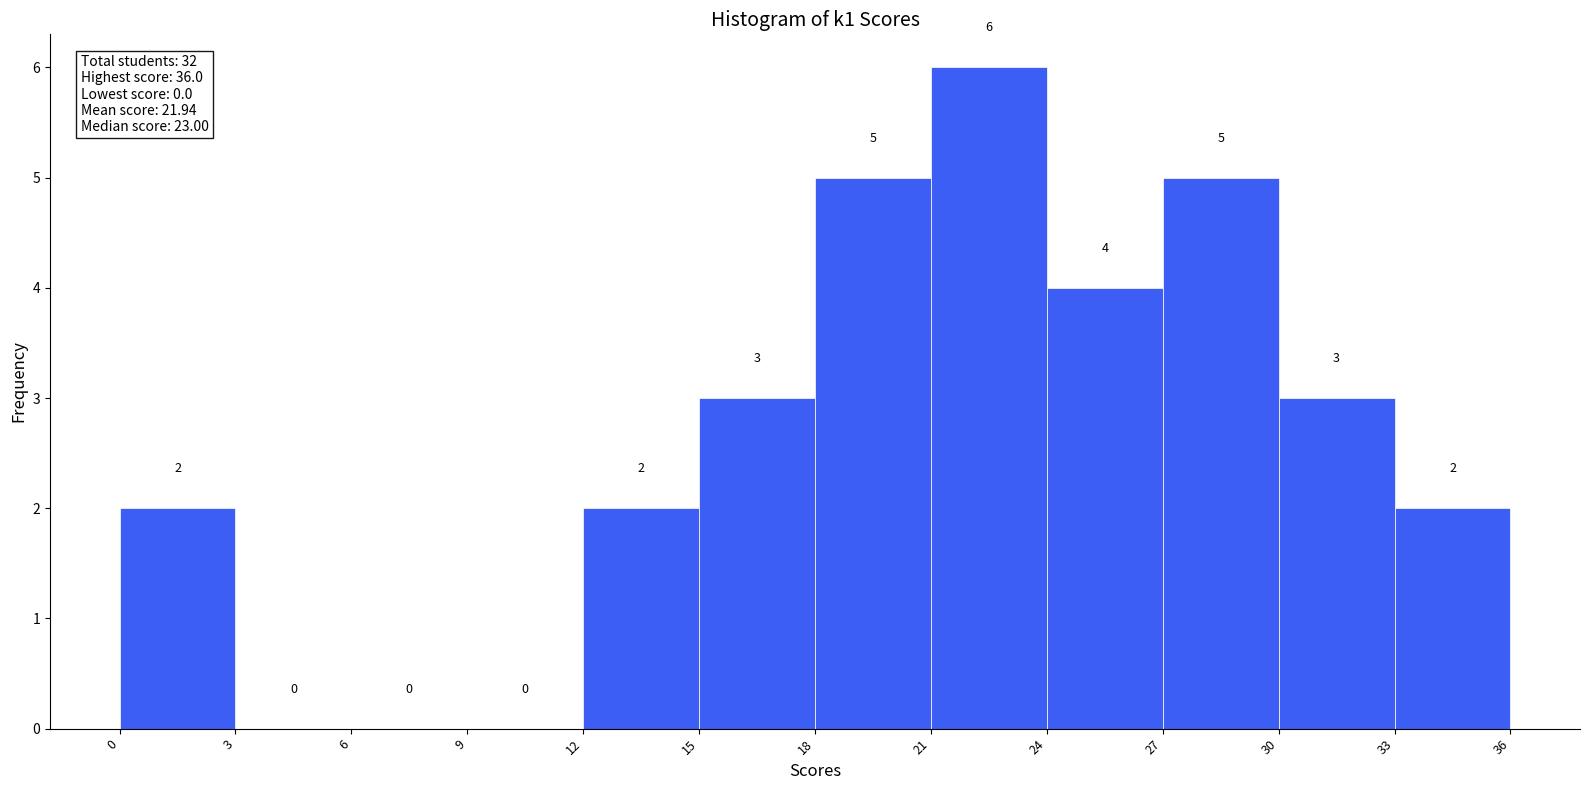

Reading left to right, list every bar in this chart as the range it spans on the x-axis followed by its height.

0 to 3: 2
3 to 6: 0
6 to 9: 0
9 to 12: 0
12 to 15: 2
15 to 18: 3
18 to 21: 5
21 to 24: 6
24 to 27: 4
27 to 30: 5
30 to 33: 3
33 to 36: 2